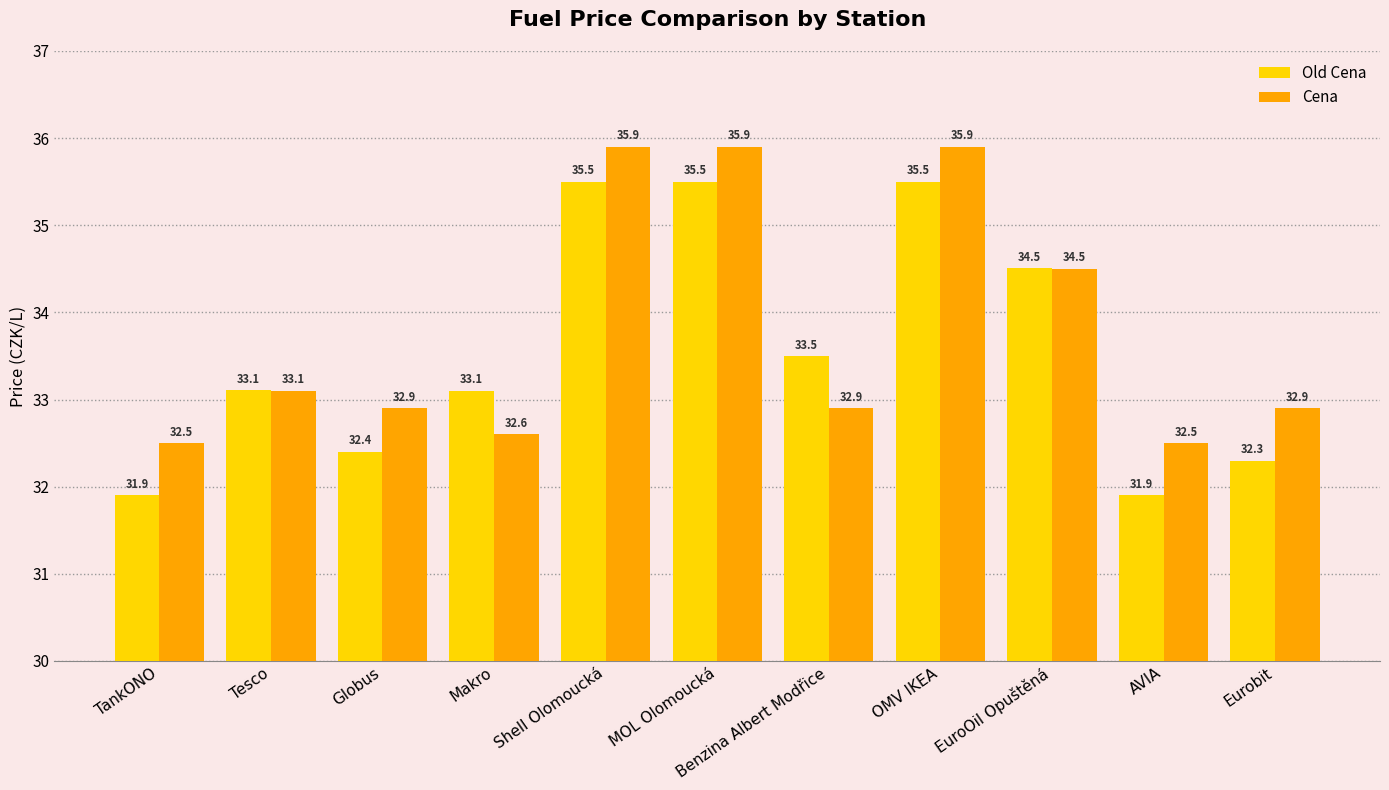

How many series are shown in this chart?

2